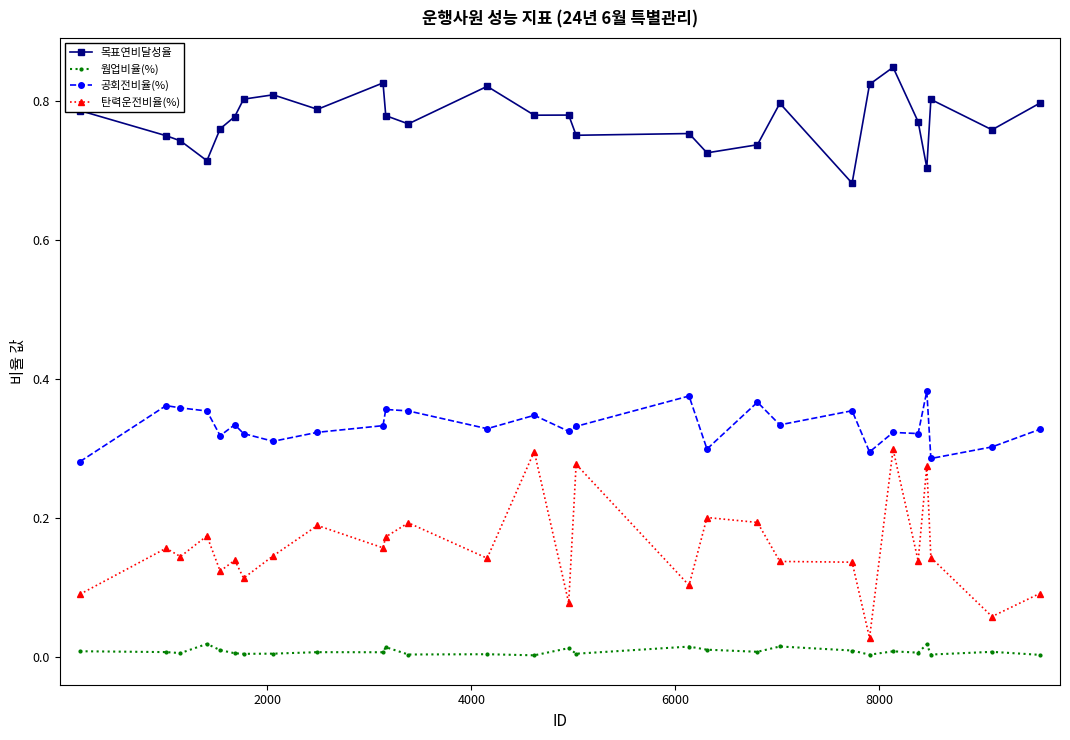

True or false: 목표연비달성율 has more than 0 points higher than both neighbors.

True